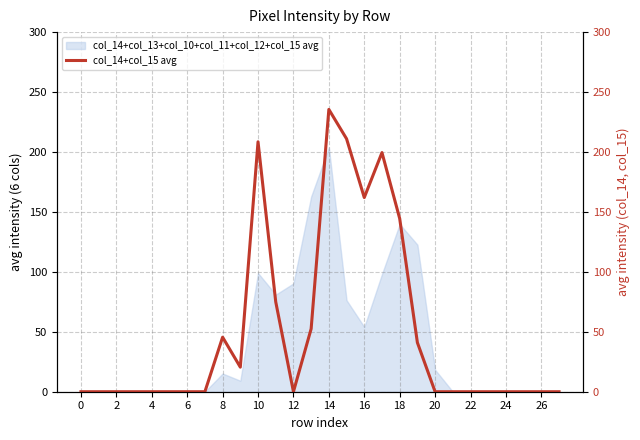

What is the maximum value shown in the chart?

235.5